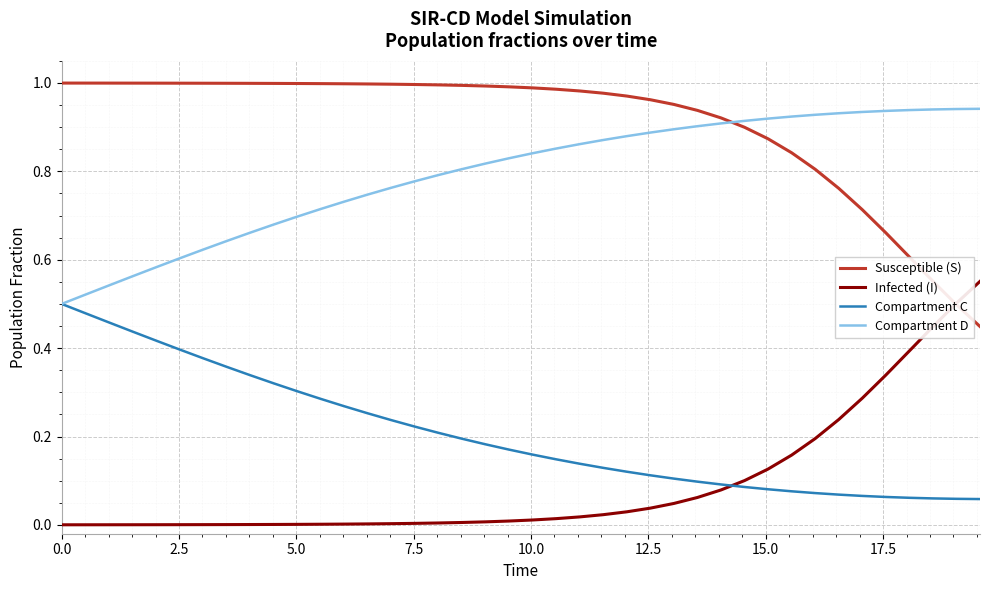

True or false: Infected (I) and Compartment D cross at least once.

False